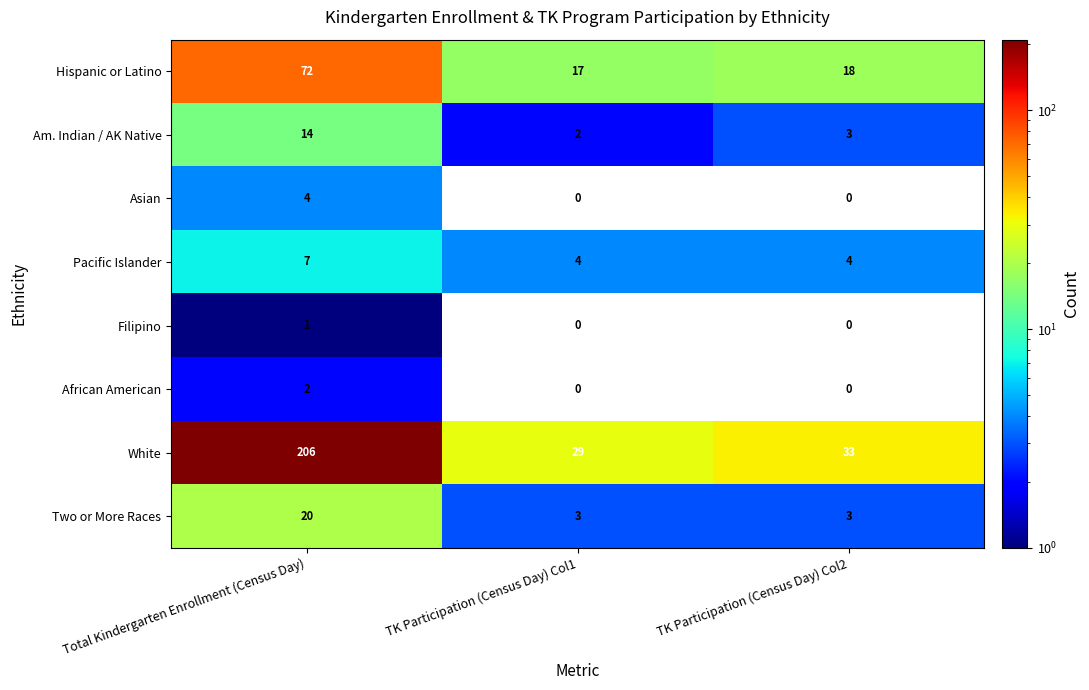

Count the number of categories in the chart.

3